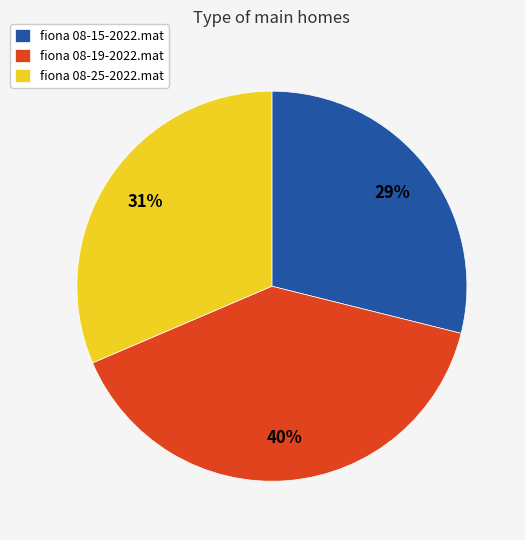

How many segments does this pie chart have?

3